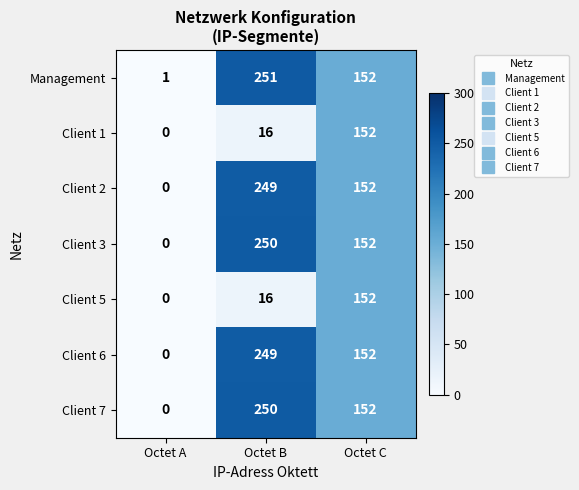

Count the Client 1 values in the range 0 to 152.

3